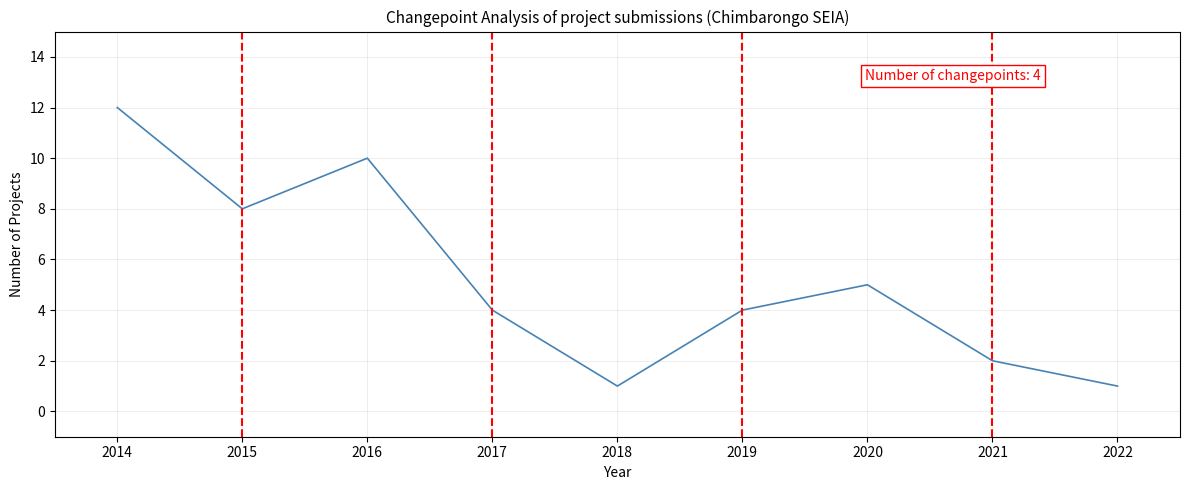

At which category does the chart reach its peak across all series?

2014